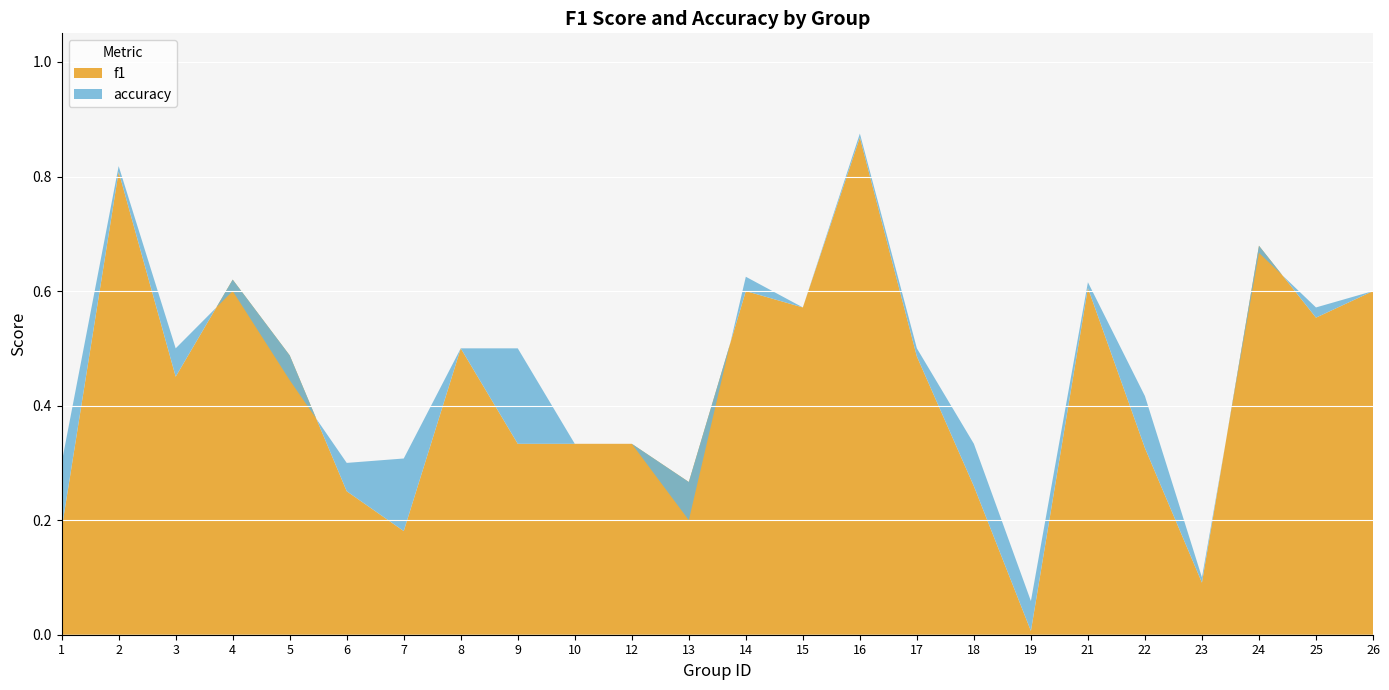

True or false: accuracy has more than 1 interior local peaks.

True